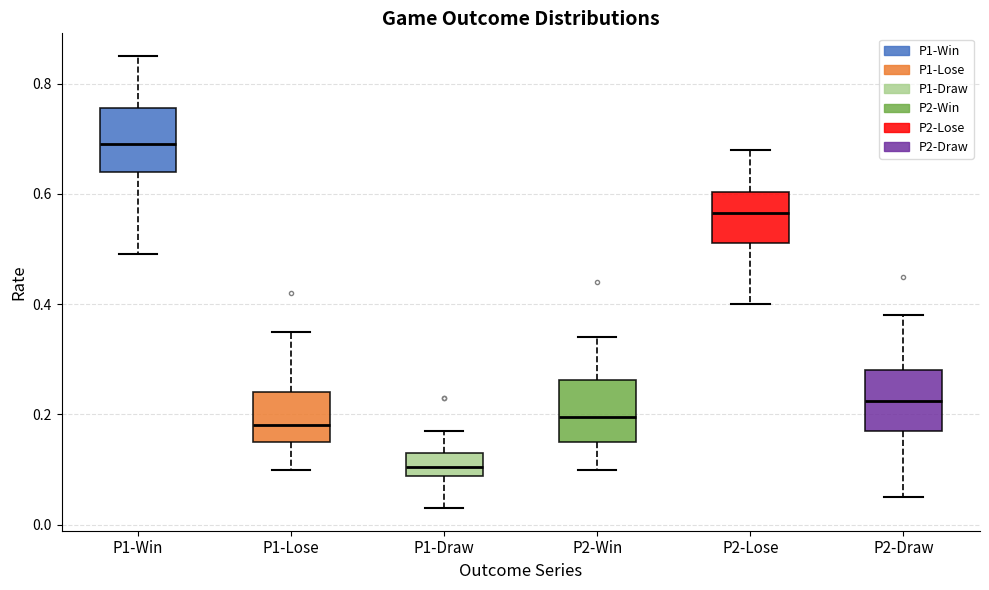

Reading left to right, read every box against the y-axis: the position of its median line, the range the box covers, and the ends of its whiskers. The values are not printed on the chart, so give them approximately, as read against the axis.

P1-Win: median 0.70, box 0.64 to 0.76, whiskers 0.50 to 0.86
P1-Lose: median 0.18, box 0.16 to 0.24, whiskers 0.10 to 0.36
P1-Draw: median 0.10, box 0.08 to 0.14, whiskers 0.04 to 0.18
P2-Win: median 0.20, box 0.16 to 0.26, whiskers 0.10 to 0.34
P2-Lose: median 0.56, box 0.52 to 0.60, whiskers 0.40 to 0.68
P2-Draw: median 0.22, box 0.18 to 0.28, whiskers 0.06 to 0.38